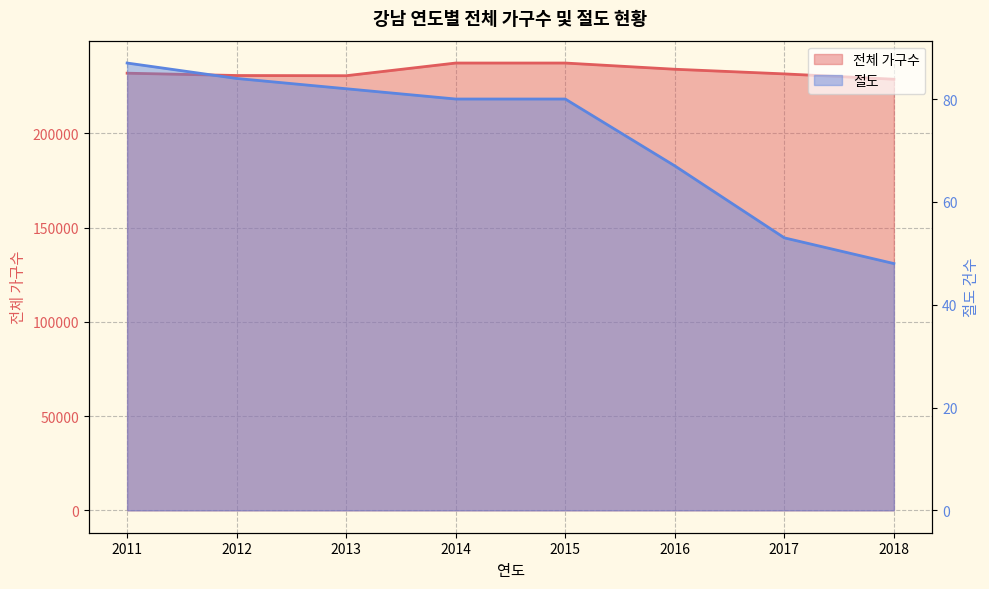

How many interior local valleys does the 전체 가구수 series have?

1